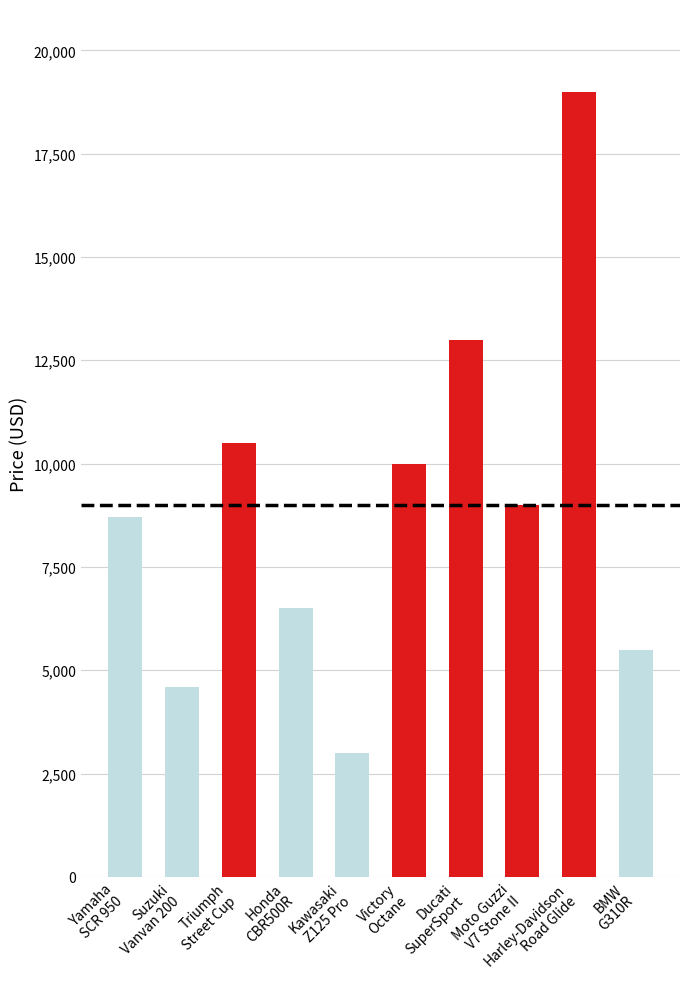

Which has a higher value, Harley-Davidson
Road Glide or Triumph
Street Cup?

Harley-Davidson
Road Glide